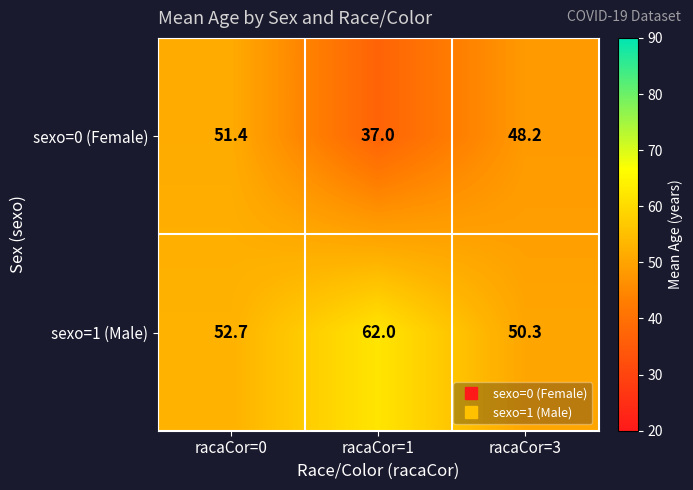

At how many categories does at least one series exceed 54?

1